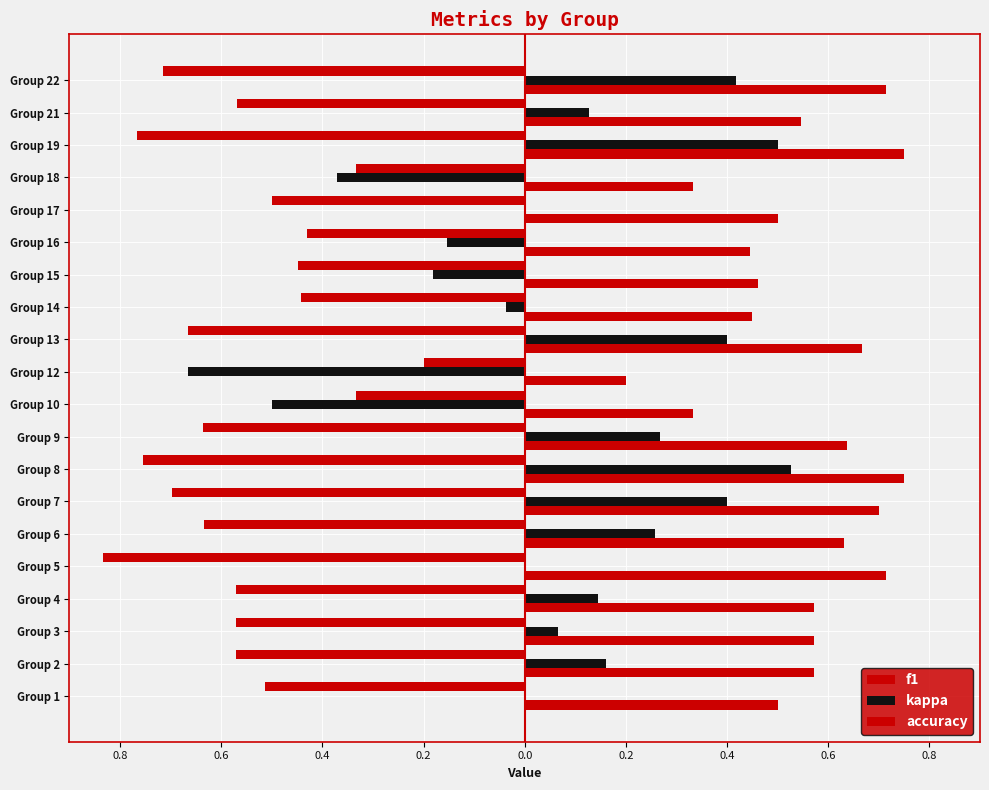

What is the highest value of the kappa series?

0.5